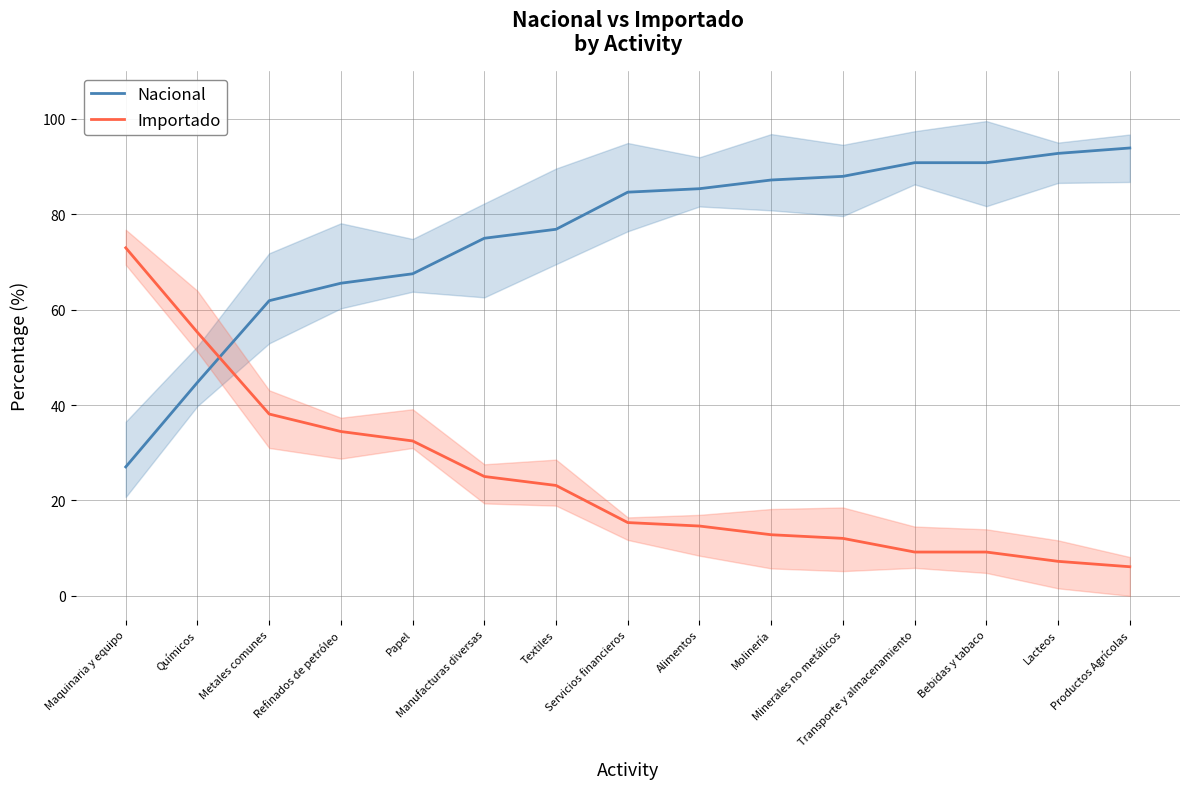

The value of Nacional at Químicos is 66.4. True or false?

False